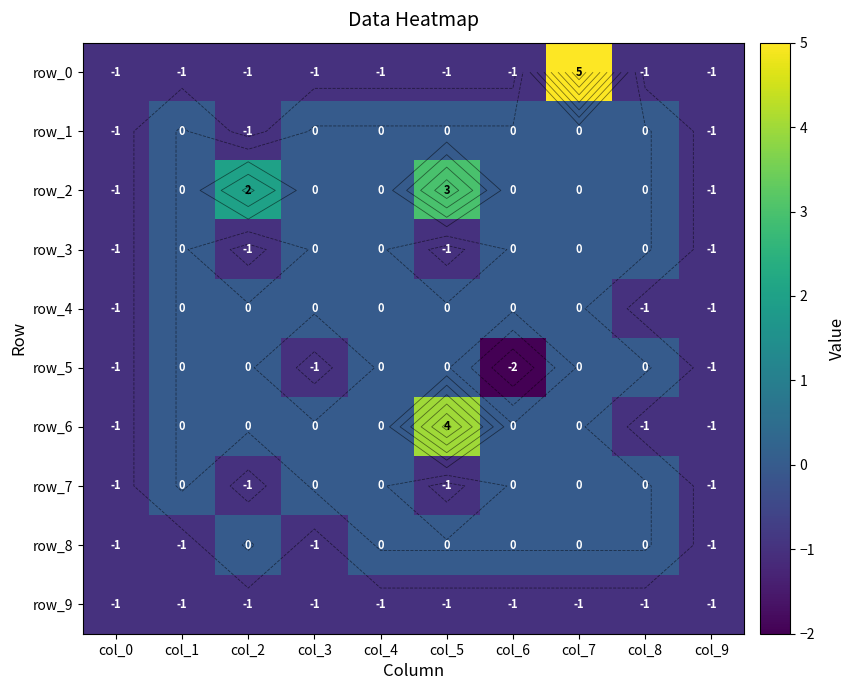

How many distinct data groups are displayed?

10